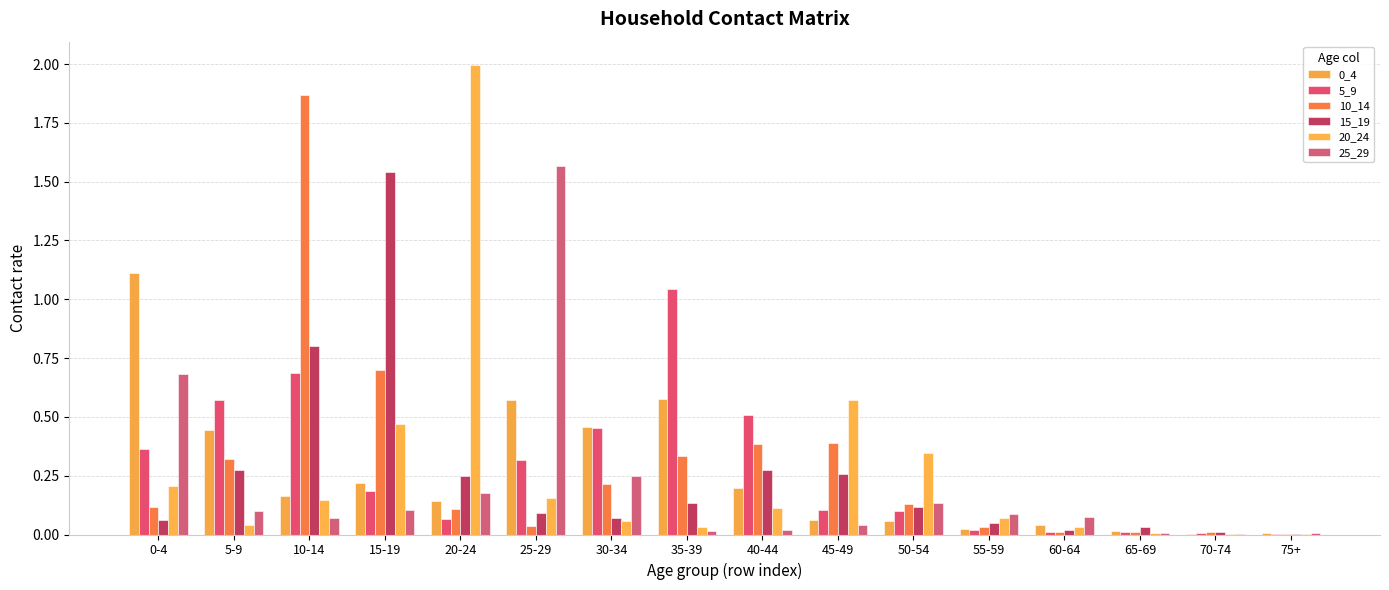

How many categories are shown in the chart?

16